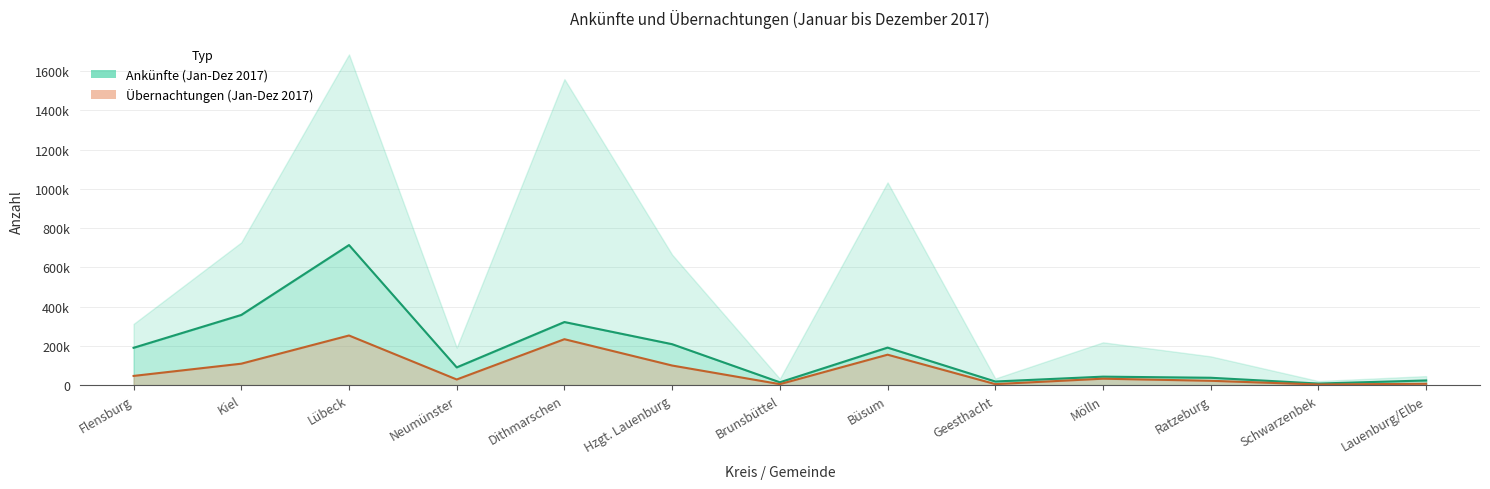

Reading left to right, list all the values displayed in this chart.

Ankünfte (Jan-Dez 2017): 190020.0	357376.0	713331.0	90244.0	321271.0	208383.0	14307.0	190962.0	18308.0	43042.0	37380.0	7894.0	23669.0
Übernachtungen (Jan-Dez 2017): 46740.4	109055.1	252659.5	28635.9	233809.8	99655.9	4863.6	154896.9	5029.2	32676.8	21951.3	3088.8	6864.6